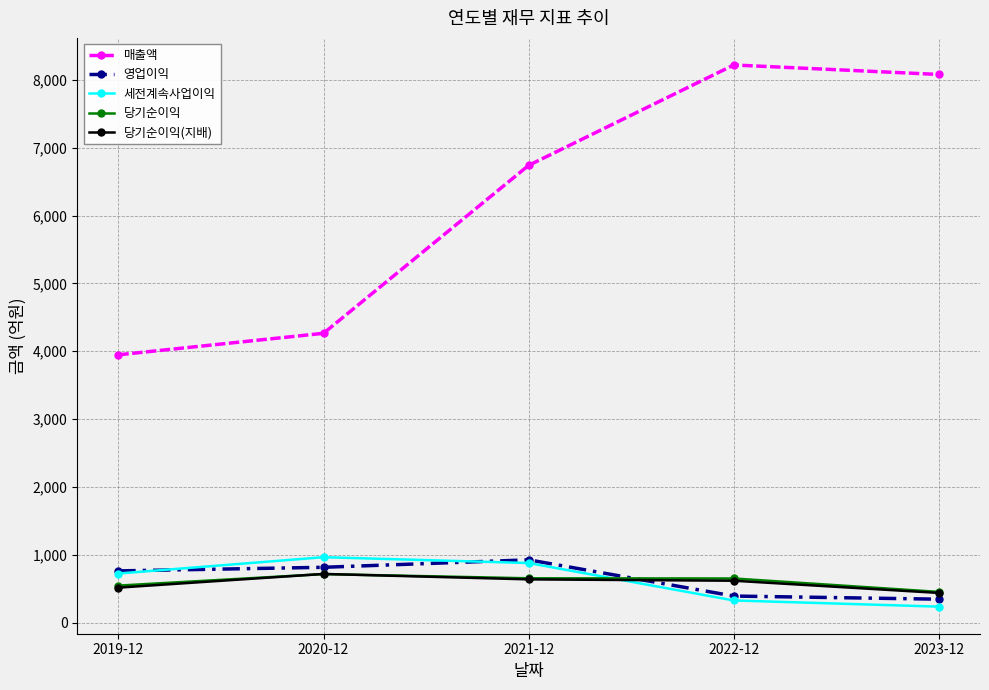

What is the greatest value displayed?

8220